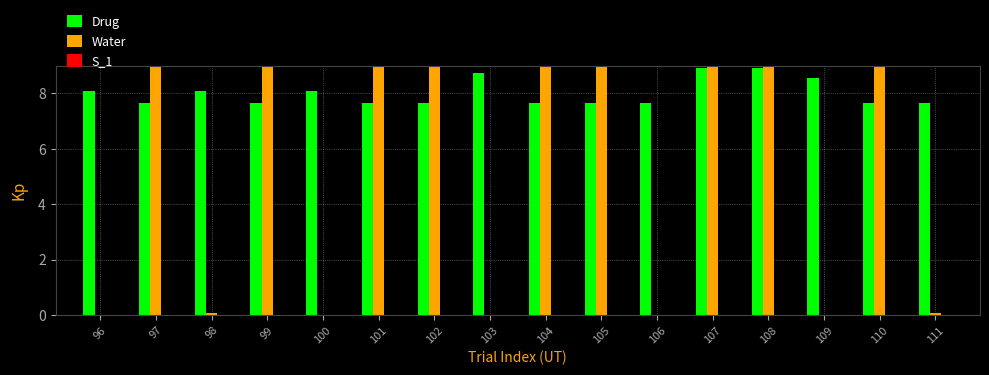

Is it true that Water equals 9.0 at 104?

True